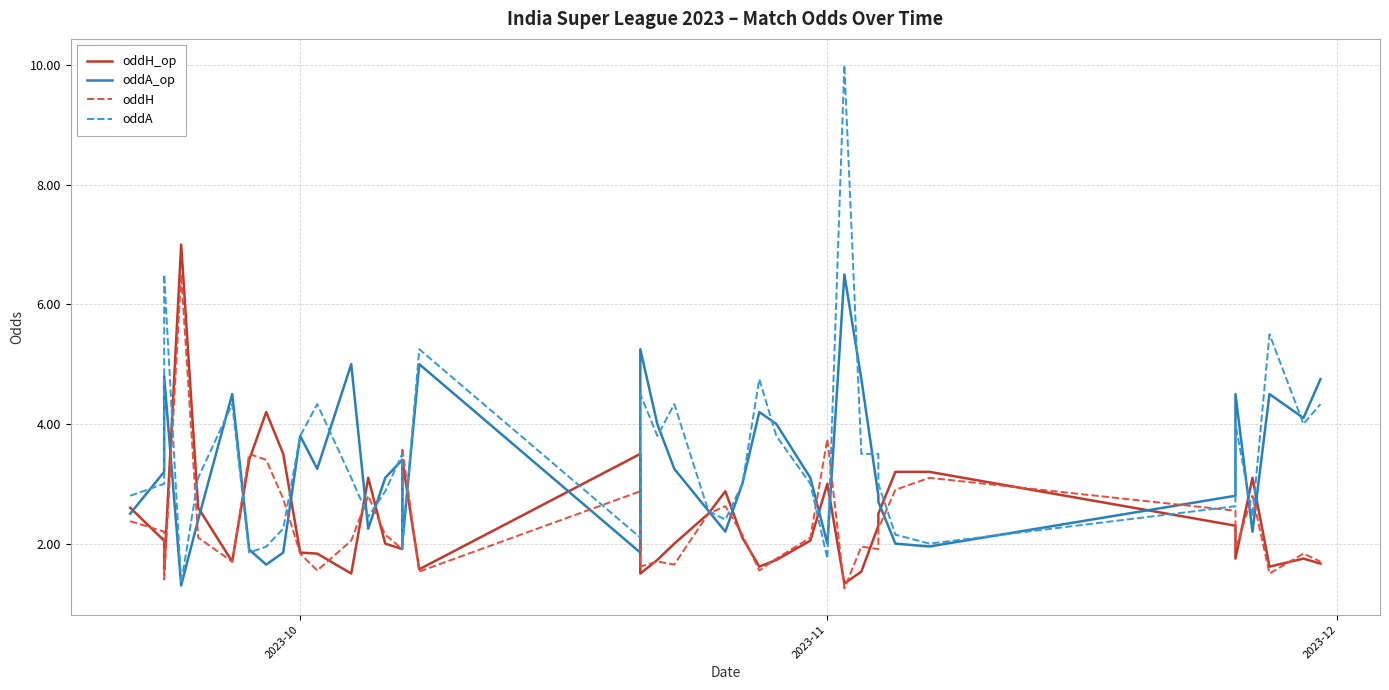

What is the value of the oddA point at the 40th from the left?

4.3